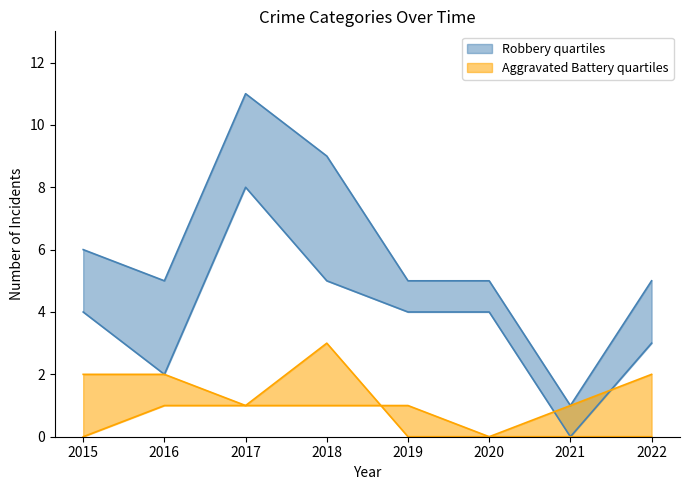

How many values in the Aggravated Battery series exceed 2?

1